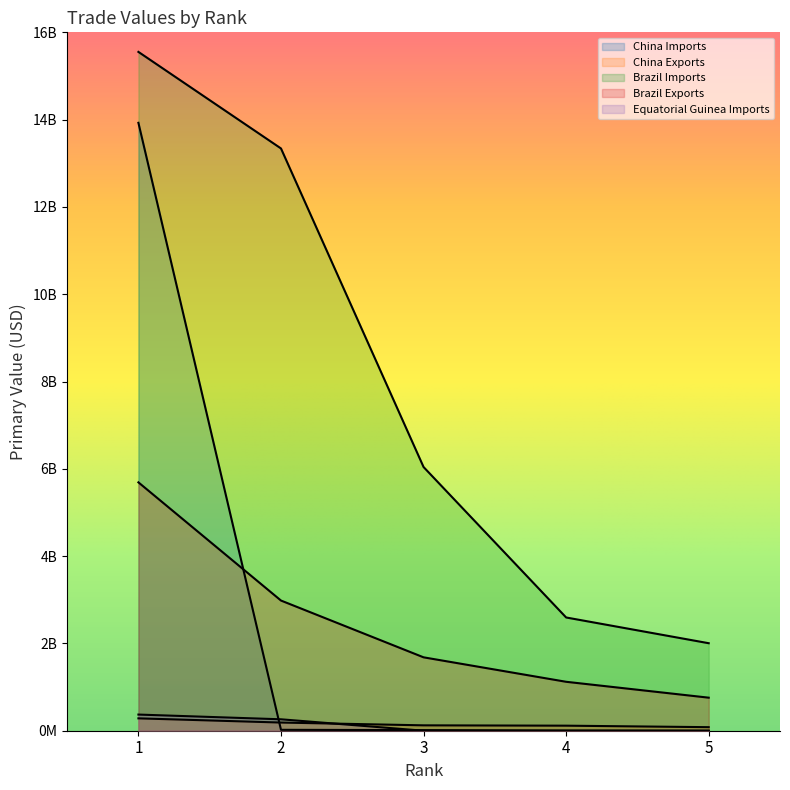

True or false: Brazil Exports has more than 1 points higher than both neighbors.

False